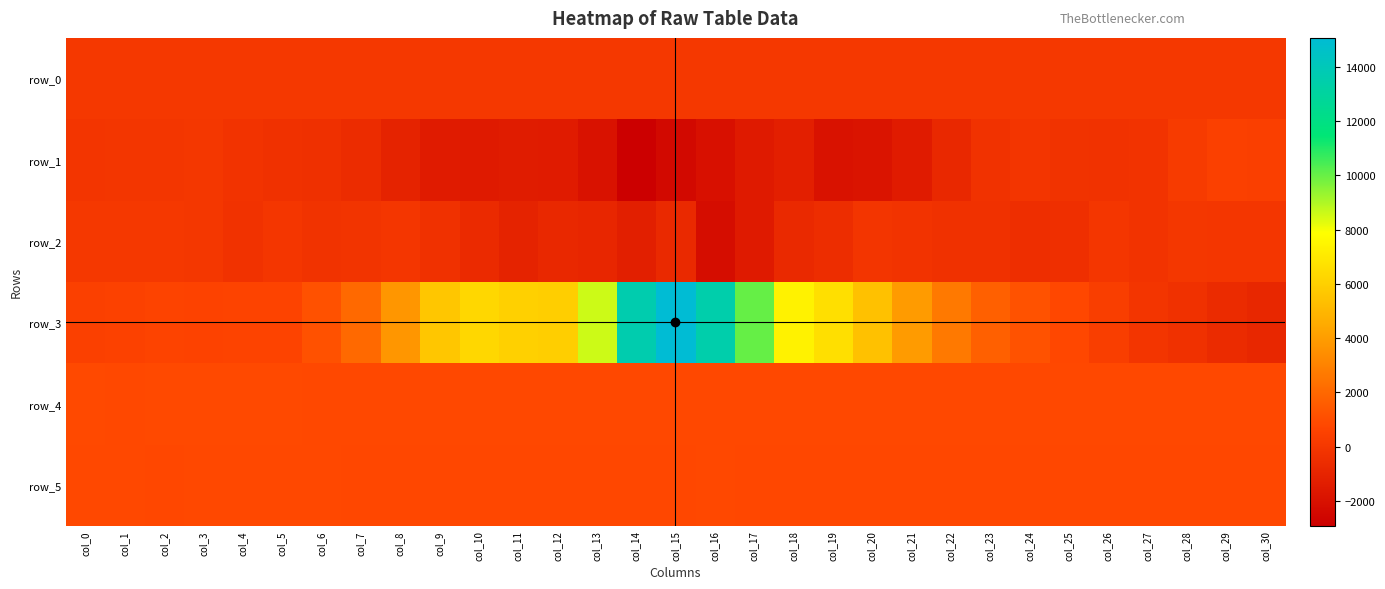

How many data points in row_4 are less than 835?

15